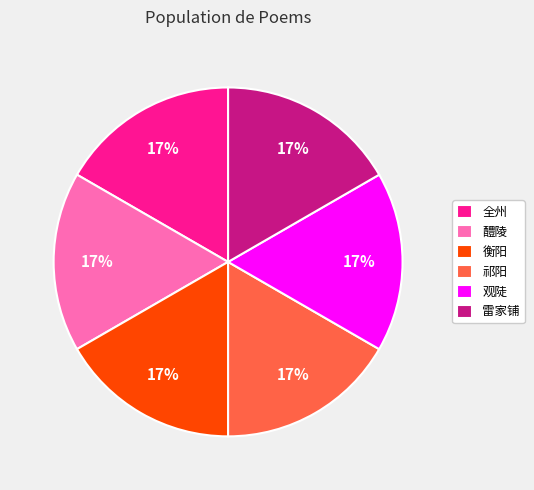

To the nearest percent, what percentage of the pie is 雷家铺?

17%